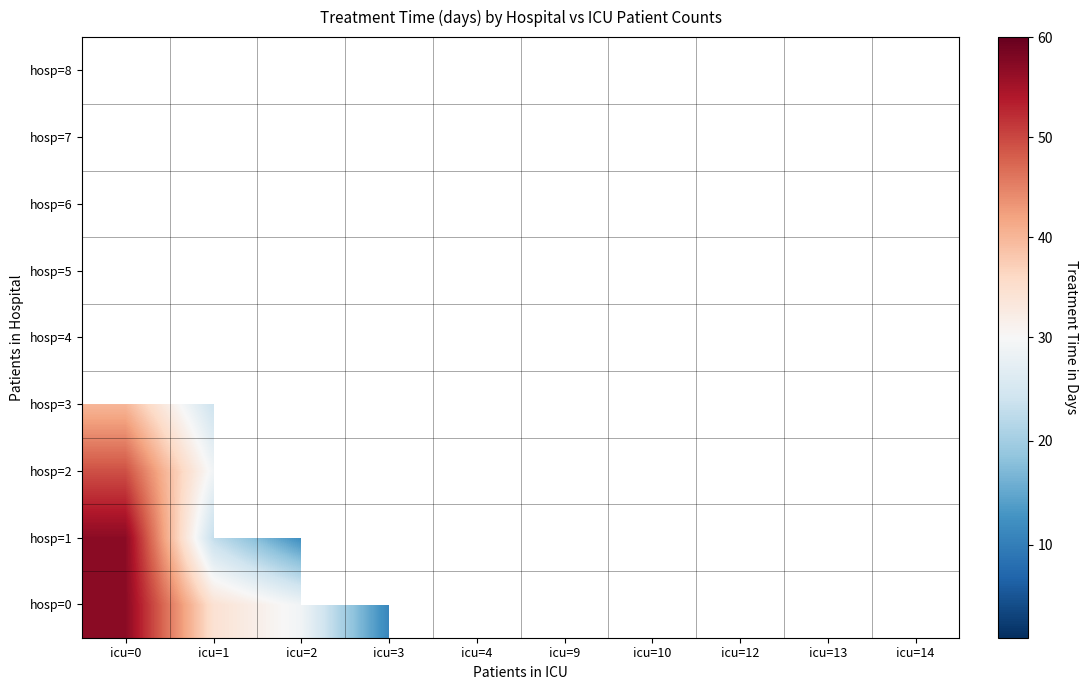

Rank the series at icu=0 from lowest to highest value.

hosp=3, hosp=4, hosp=5, hosp=6, hosp=7, hosp=8, hosp=2, hosp=1, hosp=0